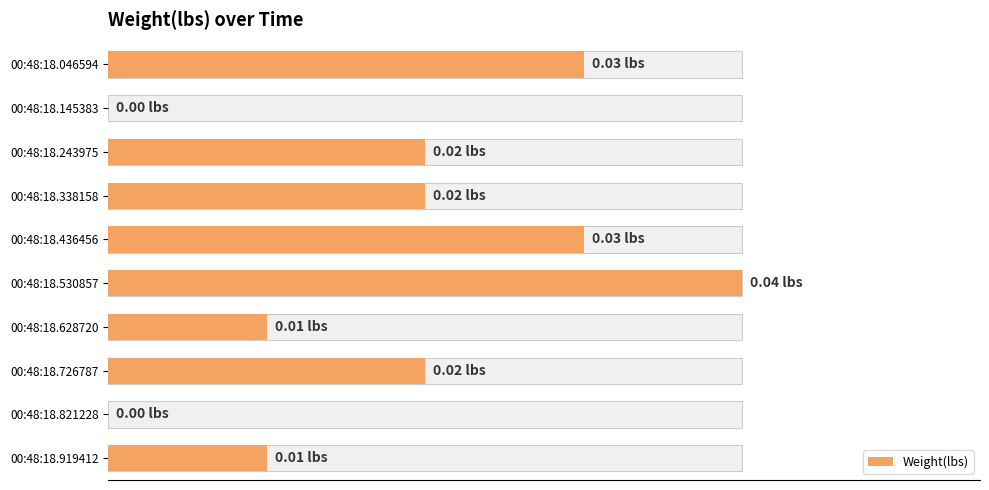

The chart shows a value of 0.0 at 00:48:18.338158. True or false?

False